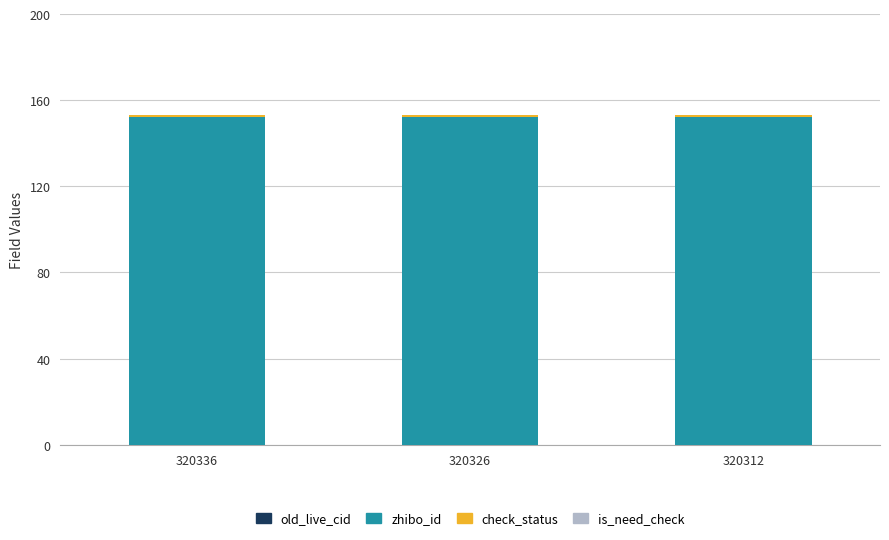

True or false: zhibo_id has a value of 222 at 320312.

False